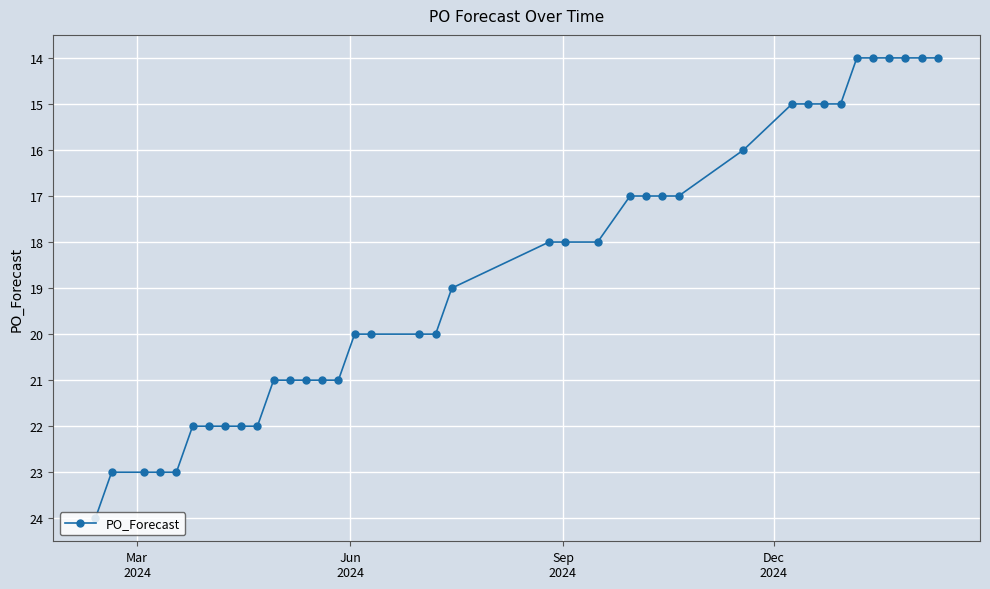

What is the minimum value shown in the chart?

14